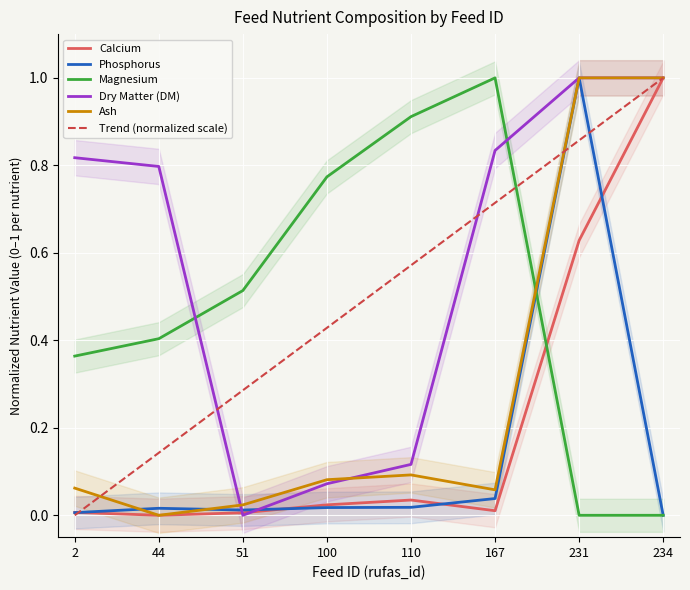

After their last crossing, which series has the higher values: phosphorus or DM?

DM